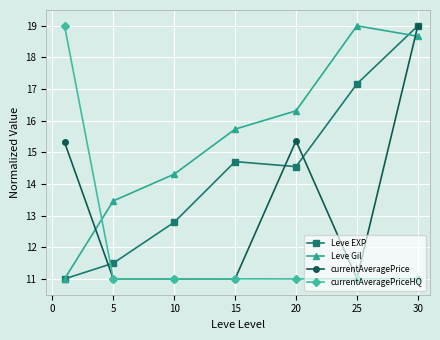

After their last crossing, which series has the higher values: Leve Gil or currentAveragePriceHQ?

Leve Gil